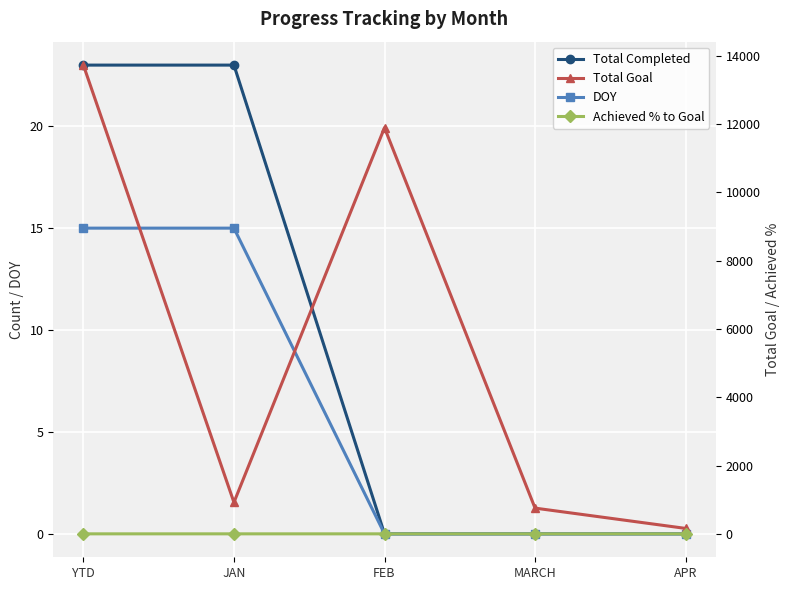

In Total Goal, how many points are lower than both neighbors (excluding endpoints)?

1